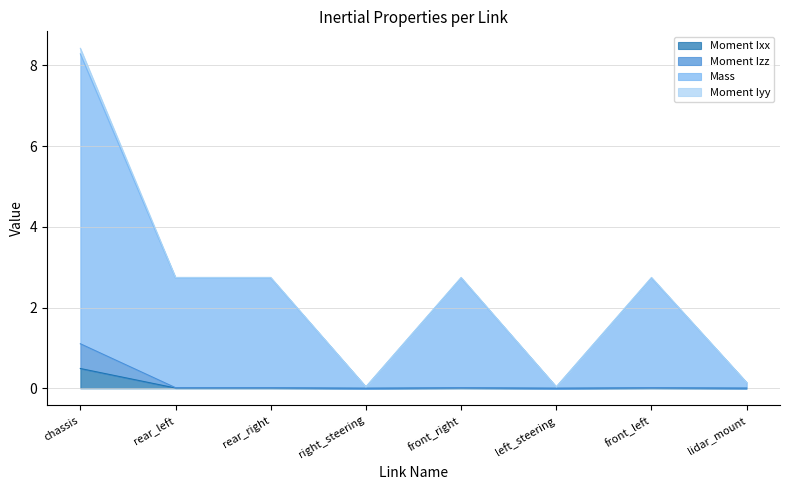

At which category is the sum across all series the highest?

chassis